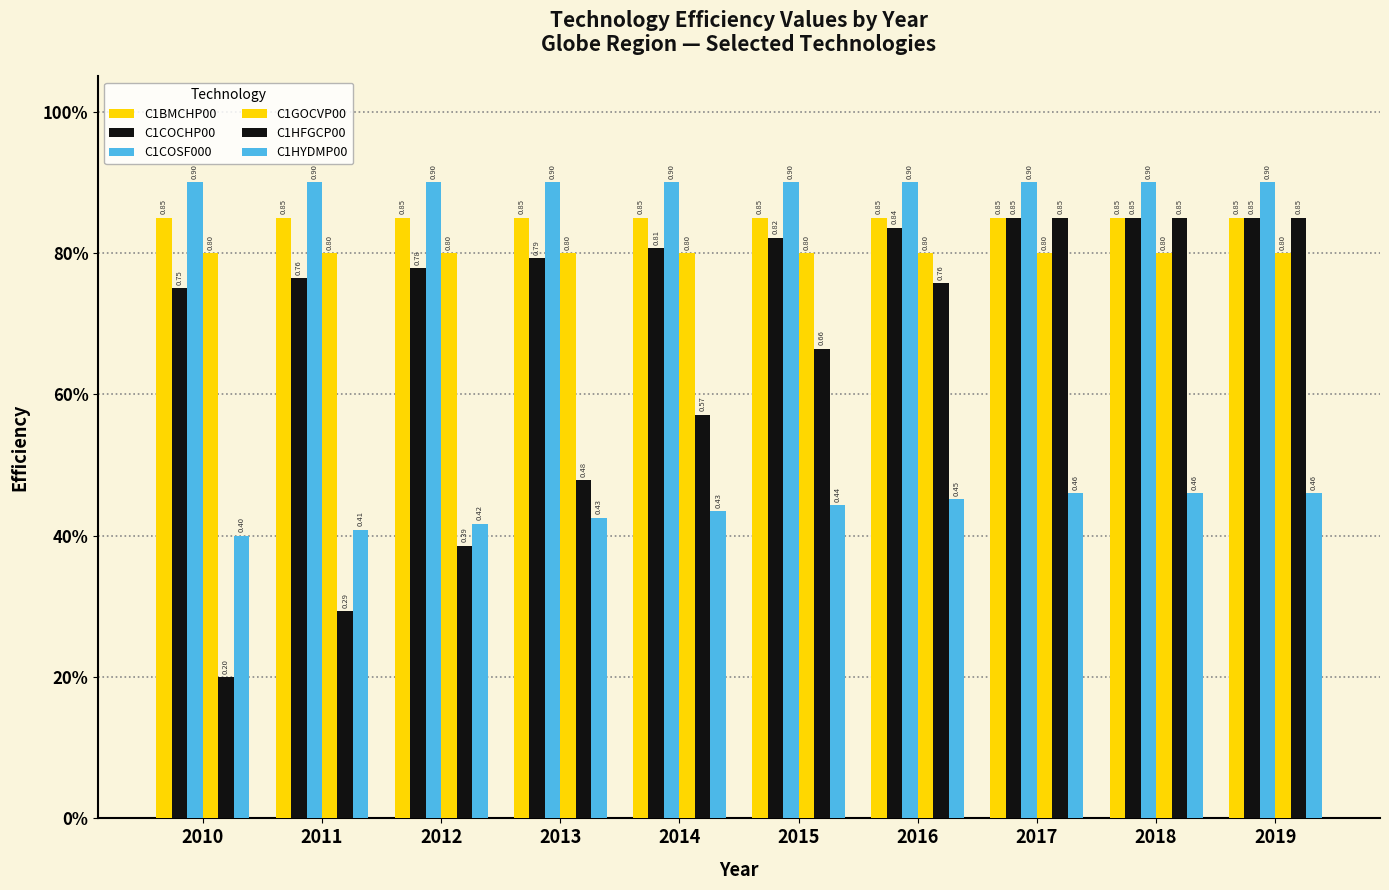

Which series has the largest range (max minus min)?

C1HFGCP00